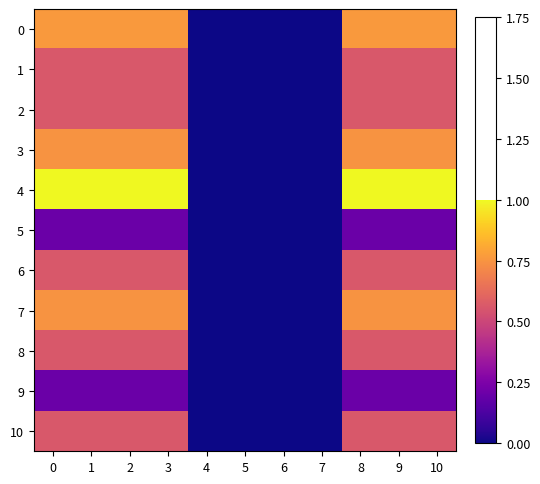

Reading left to right, what are all the values shown in this chart?

0: 0=0.8	1=0.8	2=0.8	3=0.8	4=0.0	5=0.0	6=0.0	7=0.0	8=0.8	9=0.8	10=0.8
1: 0=0.6	1=0.6	2=0.6	3=0.6	4=0.0	5=0.0	6=0.0	7=0.0	8=0.6	9=0.6	10=0.6
2: 0=0.6	1=0.6	2=0.6	3=0.6	4=0.0	5=0.0	6=0.0	7=0.0	8=0.6	9=0.6	10=0.6
3: 0=0.7	1=0.7	2=0.7	3=0.7	4=0.0	5=0.0	6=0.0	7=0.0	8=0.7	9=0.7	10=0.7
4: 0=1.0	1=1.0	2=1.0	3=1.0	4=0.0	5=0.0	6=0.0	7=0.0	8=1.0	9=1.0	10=1.0
5: 0=0.2	1=0.2	2=0.2	3=0.2	4=0.0	5=0.0	6=0.0	7=0.0	8=0.2	9=0.2	10=0.2
6: 0=0.6	1=0.6	2=0.6	3=0.6	4=0.0	5=0.0	6=0.0	7=0.0	8=0.6	9=0.6	10=0.6
7: 0=0.7	1=0.7	2=0.7	3=0.7	4=0.0	5=0.0	6=0.0	7=0.0	8=0.7	9=0.7	10=0.7
8: 0=0.6	1=0.6	2=0.6	3=0.6	4=0.0	5=0.0	6=0.0	7=0.0	8=0.6	9=0.6	10=0.6
9: 0=0.2	1=0.2	2=0.2	3=0.2	4=0.0	5=0.0	6=0.0	7=0.0	8=0.2	9=0.2	10=0.2
10: 0=0.6	1=0.6	2=0.6	3=0.6	4=0.0	5=0.0	6=0.0	7=0.0	8=0.6	9=0.6	10=0.6